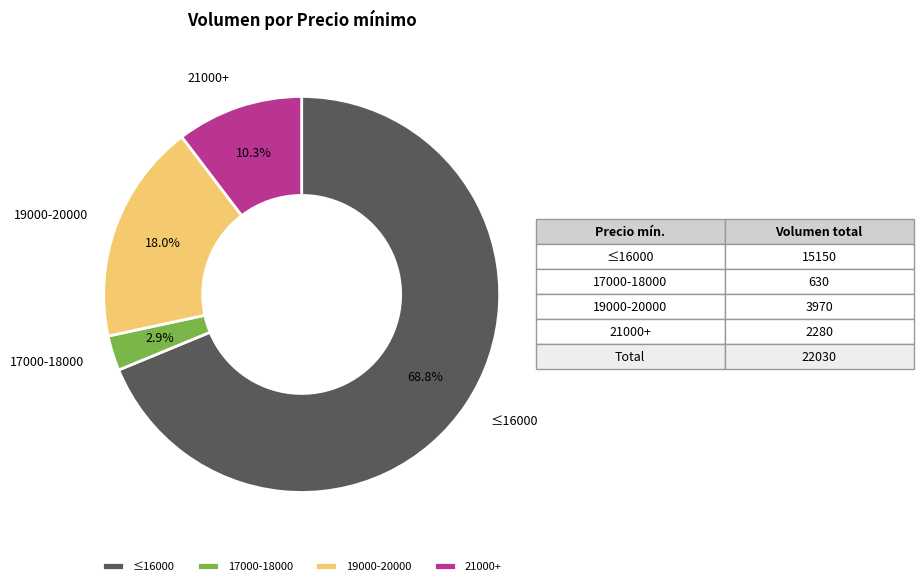

Is 17000-18000 the majority of the pie?

No